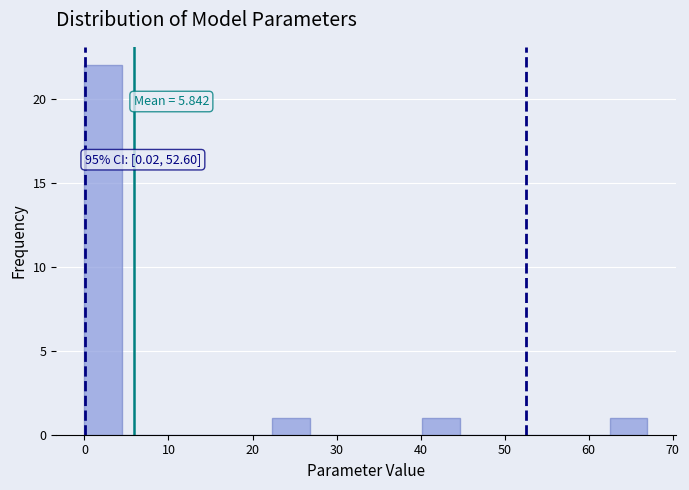

Over which range of the x-axis is the bar tallest?

0 to 4